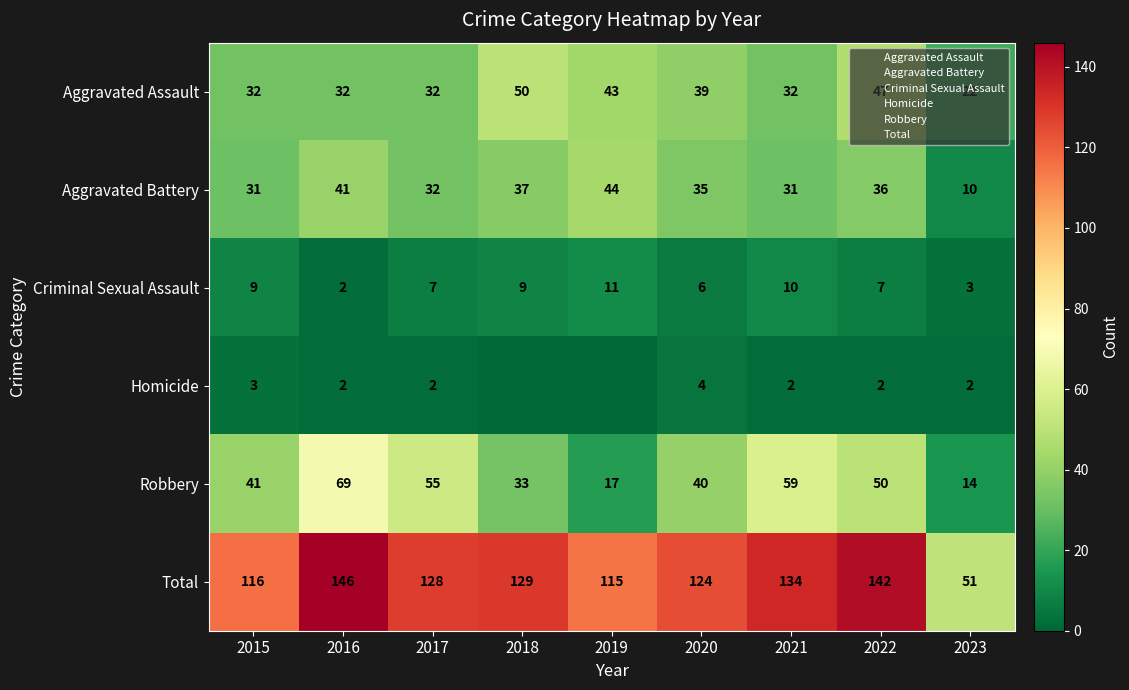

At how many categories does at least one series exceed 44?

9